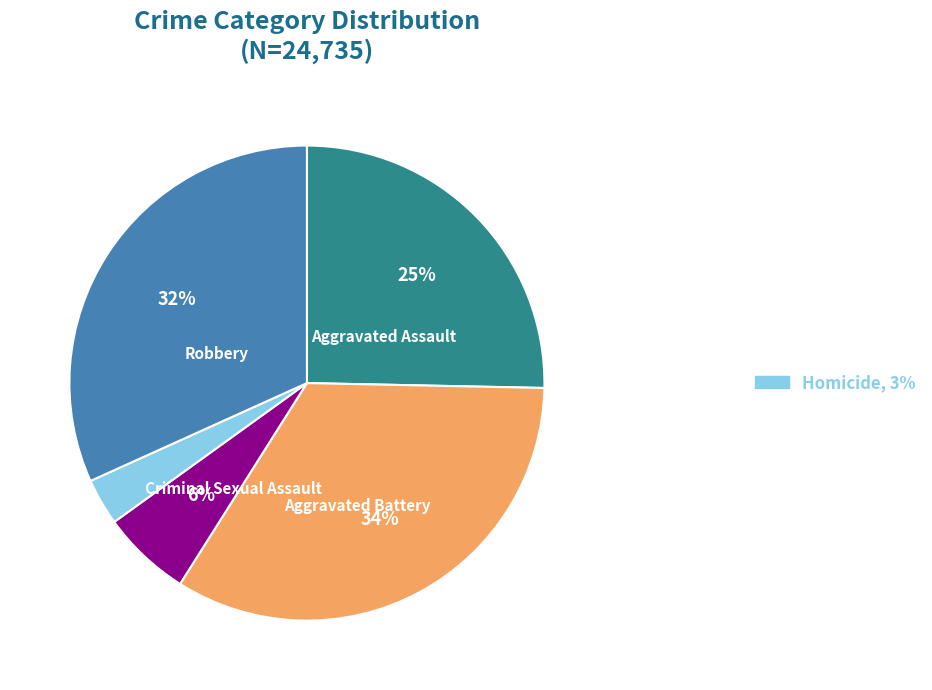

Is there any slice that represents more than half of the pie?

No